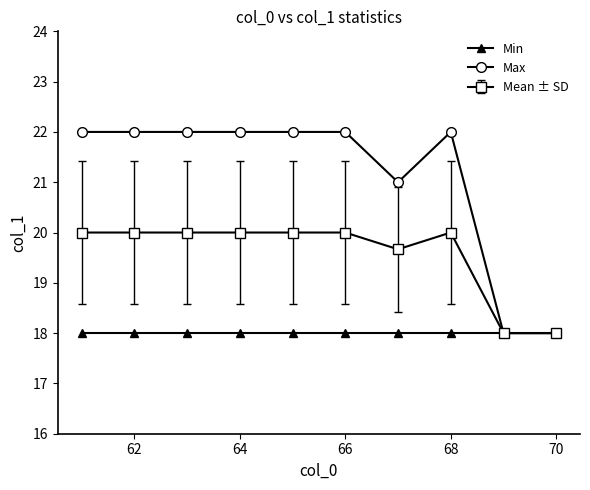

How many Max values are between 21 and 22?

8